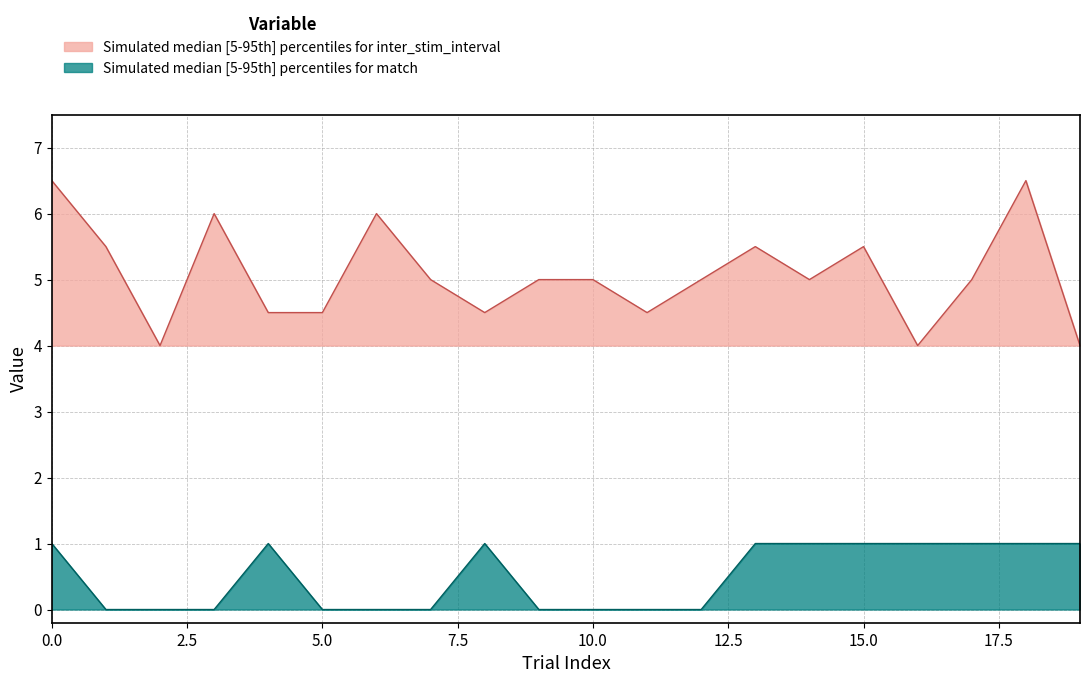

True or false: match and inter_stim_interval intersect in this chart.

False